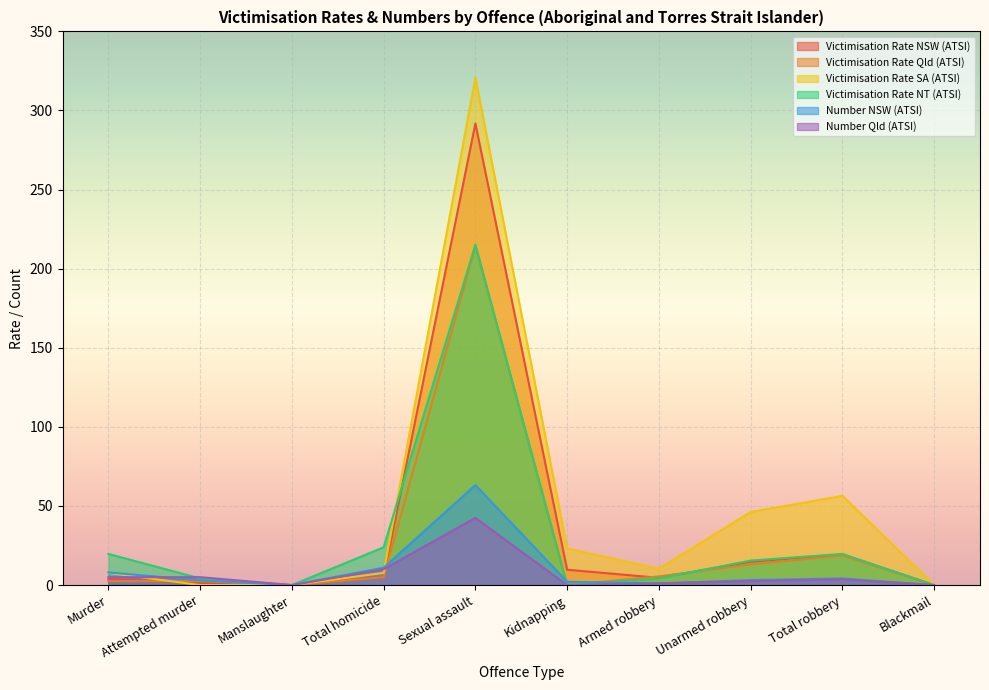

True or false: Victimisation Rate NT (ATSI) has a value of 0.0 at Manslaughter.

True